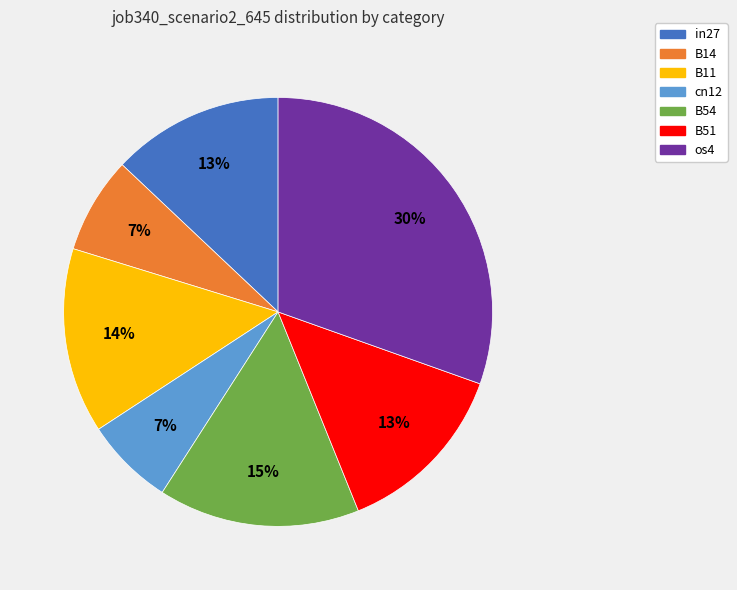

Is B11 the majority of the pie?

No